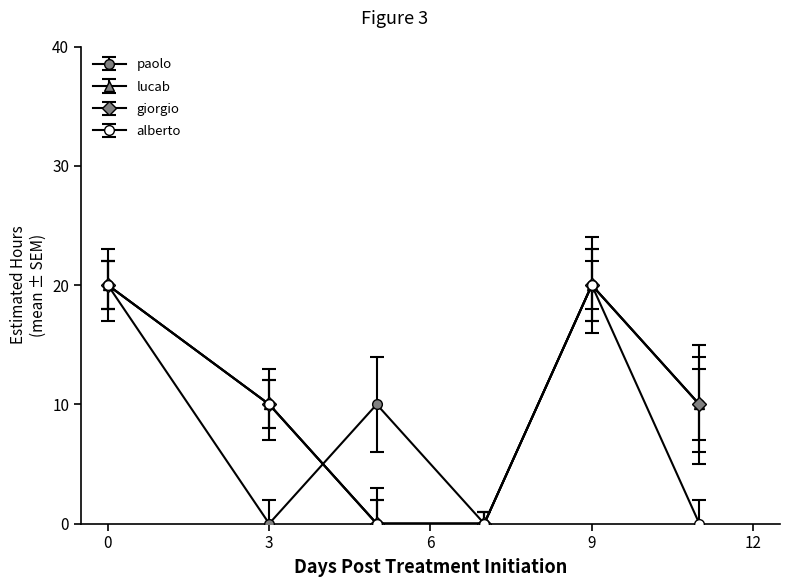

Rank the series by their maximum value, from lowest to highest.

paolo, lucab, giorgio, alberto